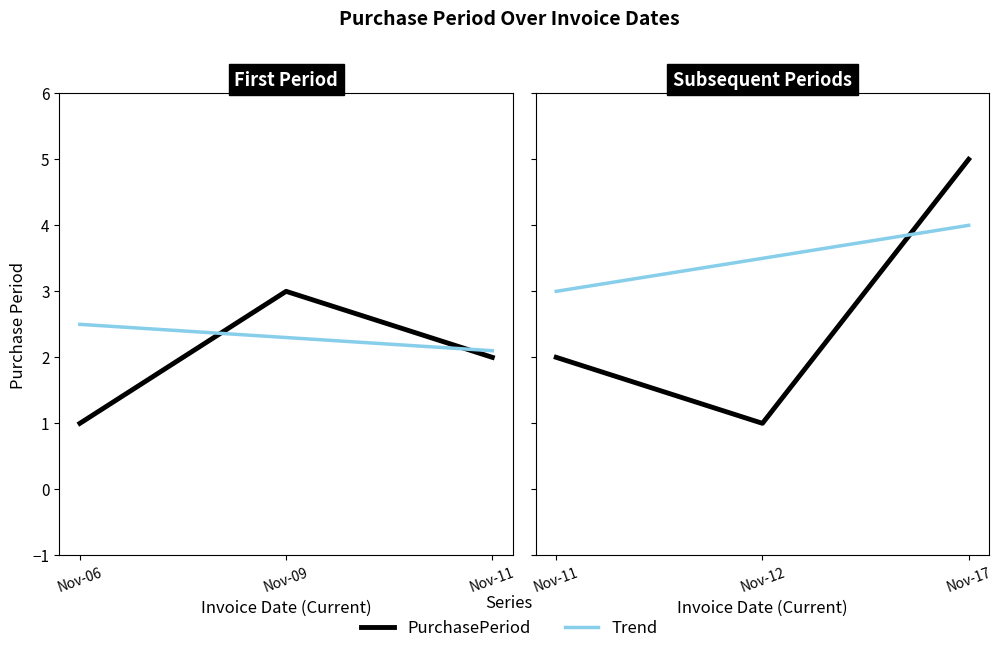

What is the value of the PurchasePeriod point at the 2nd from the left?

1.0